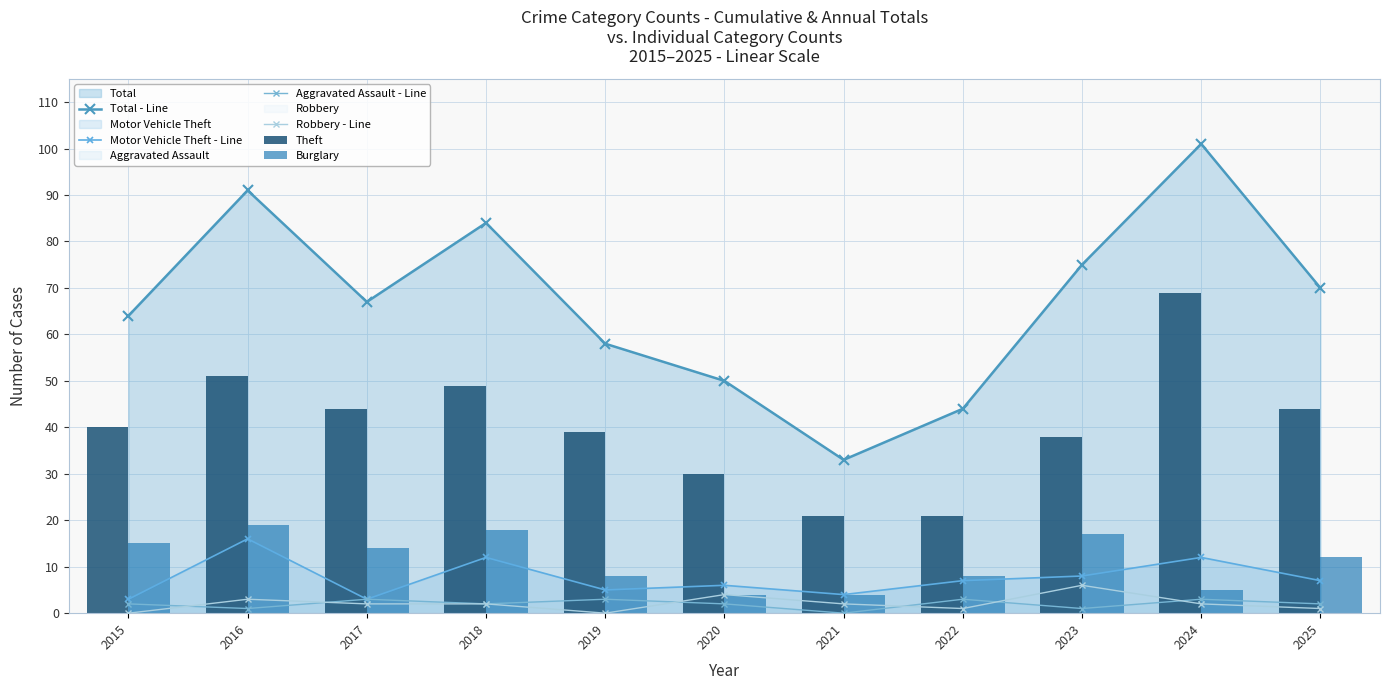

Where does the Motor Vehicle Theft - Line series first go above 7?

2016